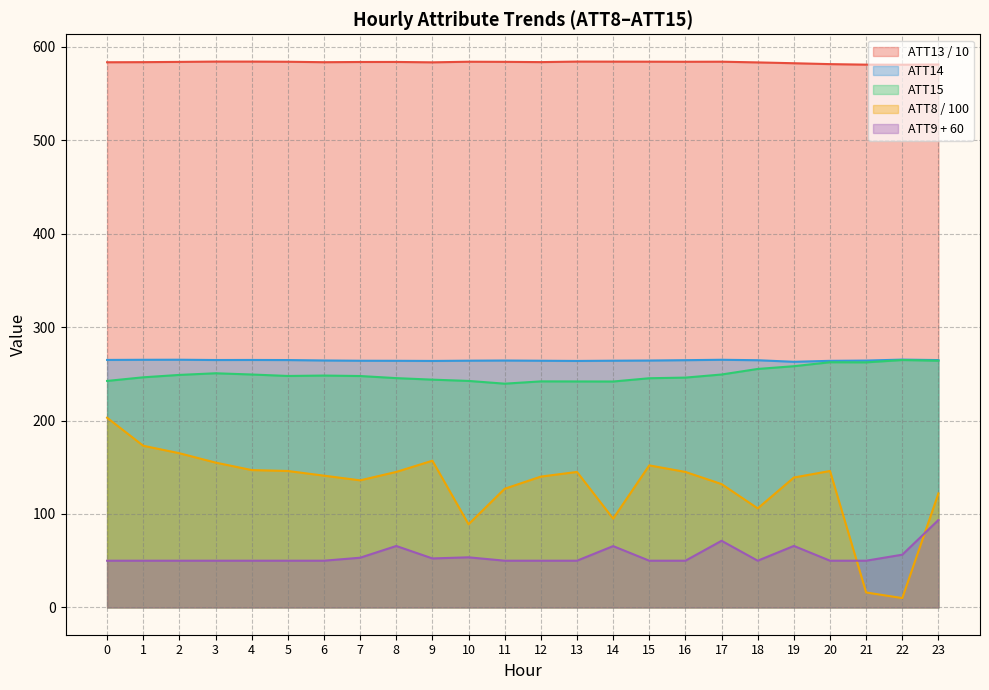

True or false: ATT8 and ATT13 intersect in this chart.

False